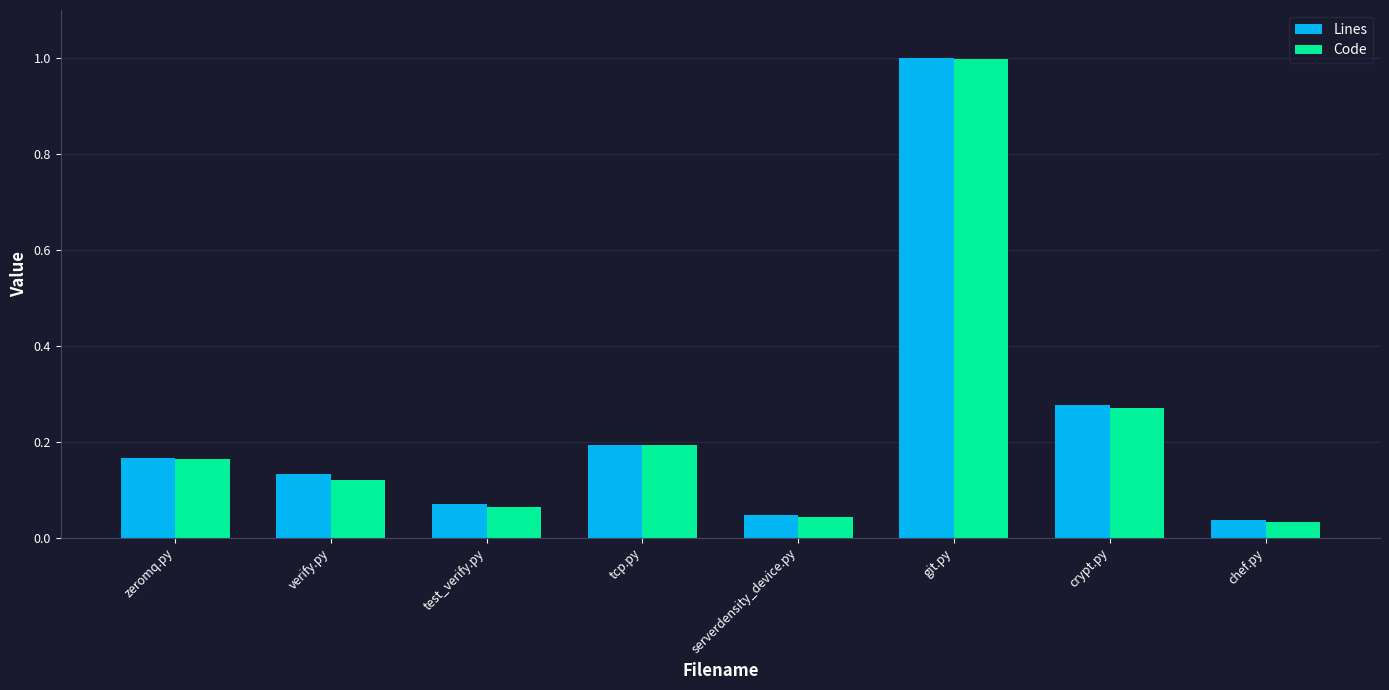

At how many categories does at least one series exceed 0?

8